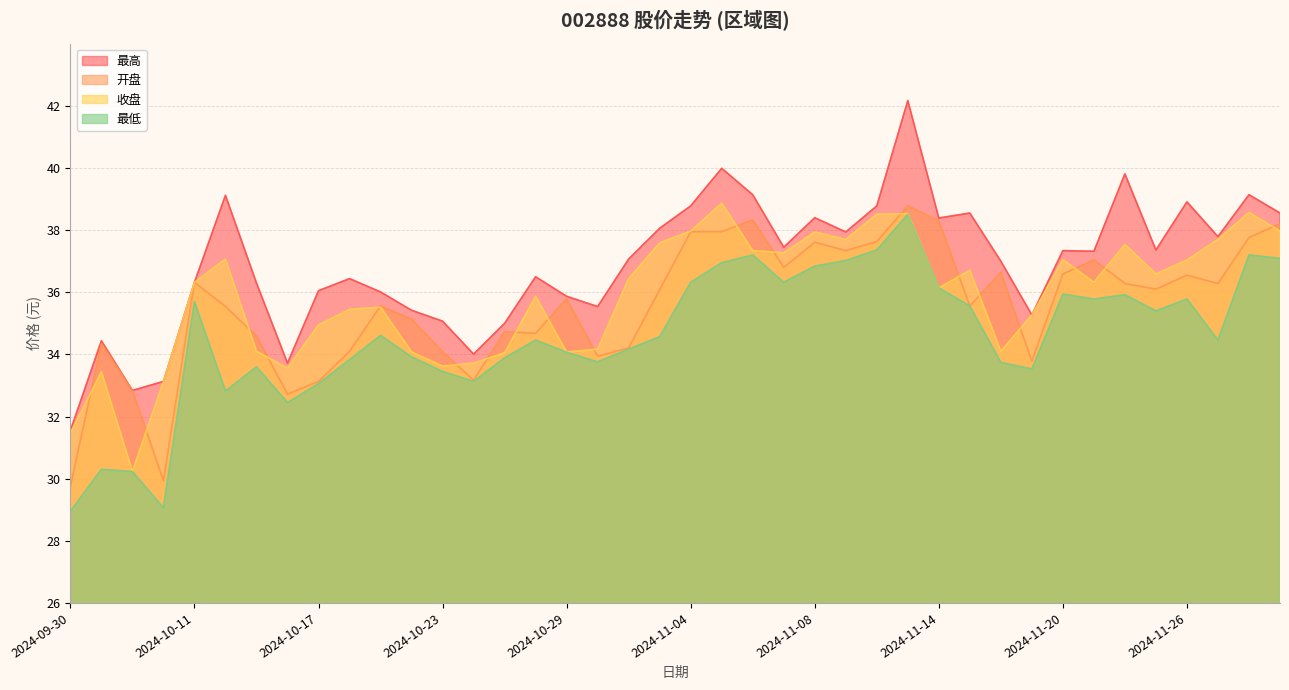

At which label does 最低 first exceed 34?

2024-10-11